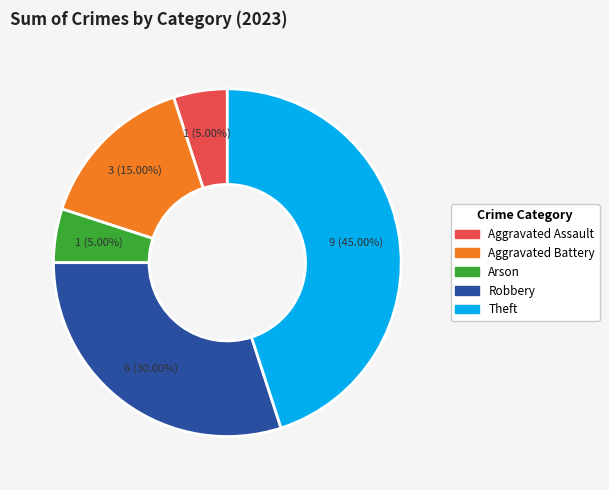

Is there a majority slice in this chart?

No